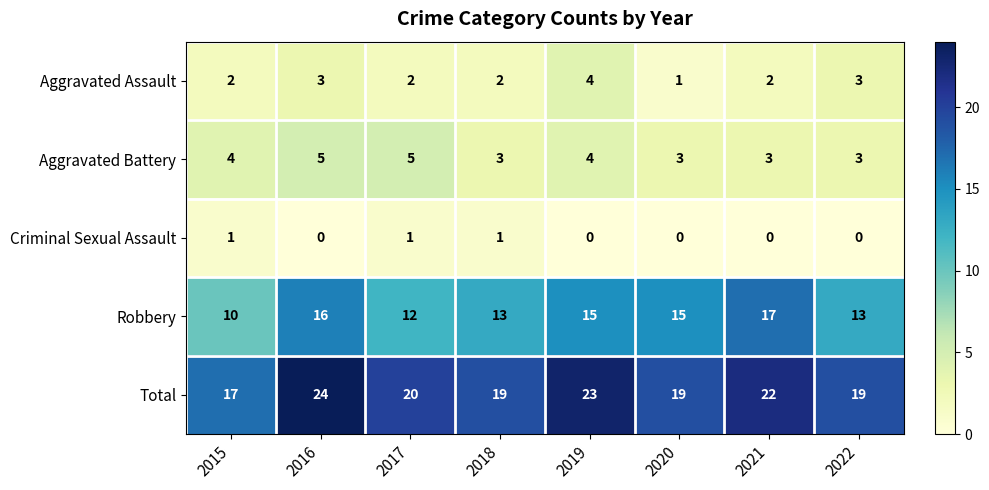

Rank the series at 2021 from highest to lowest value.

Total, Robbery, Aggravated Battery, Aggravated Assault, Criminal Sexual Assault